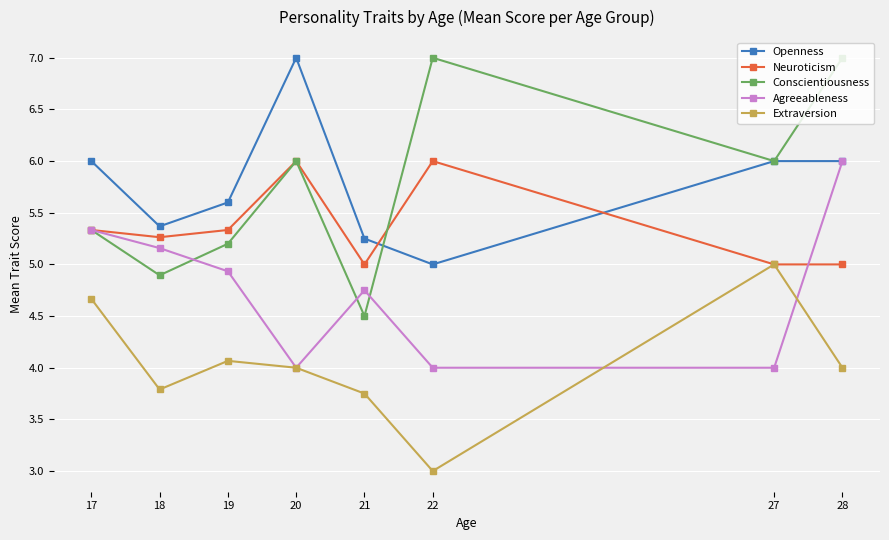

What is the difference between the maximum and minimum values in the Neuroticism series?

1.0